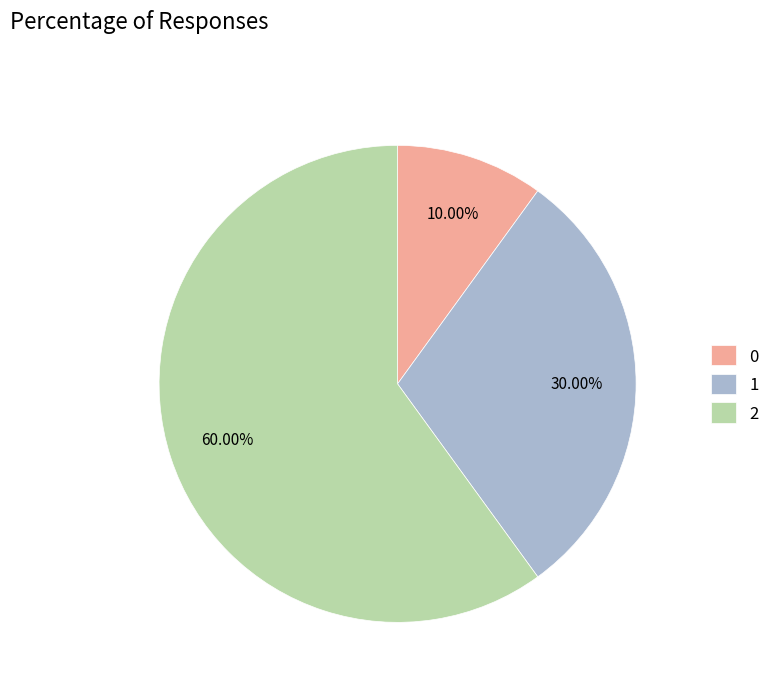

The 0 slice represents 10% of the pie. True or false?

True